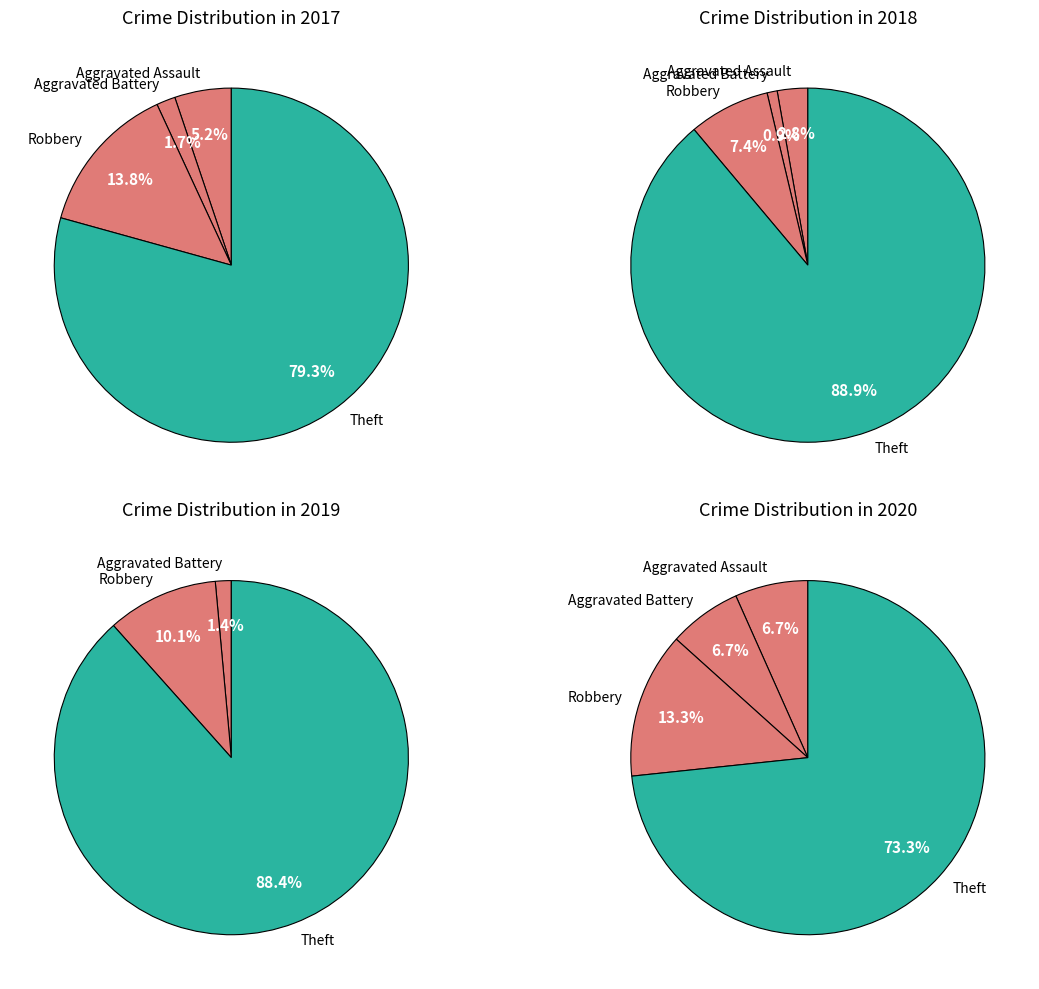

Which slice represents more than half of the pie?

Theft